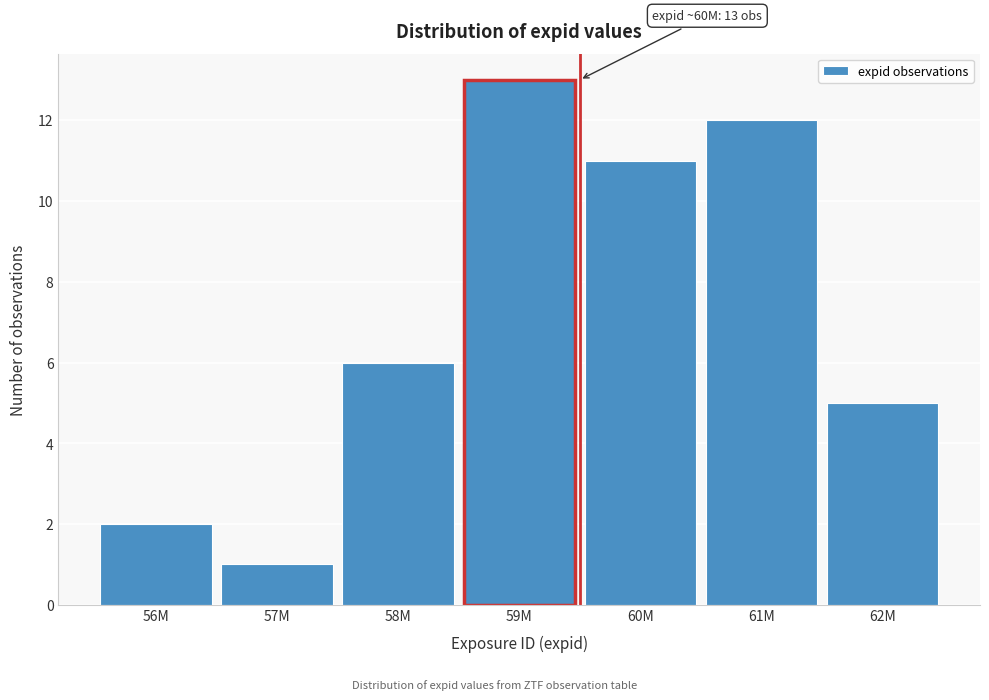

Reading right to left, what are all the values shown in this chart?

62M=5	61M=12	60M=11	59M=13	58M=6	57M=1	56M=2